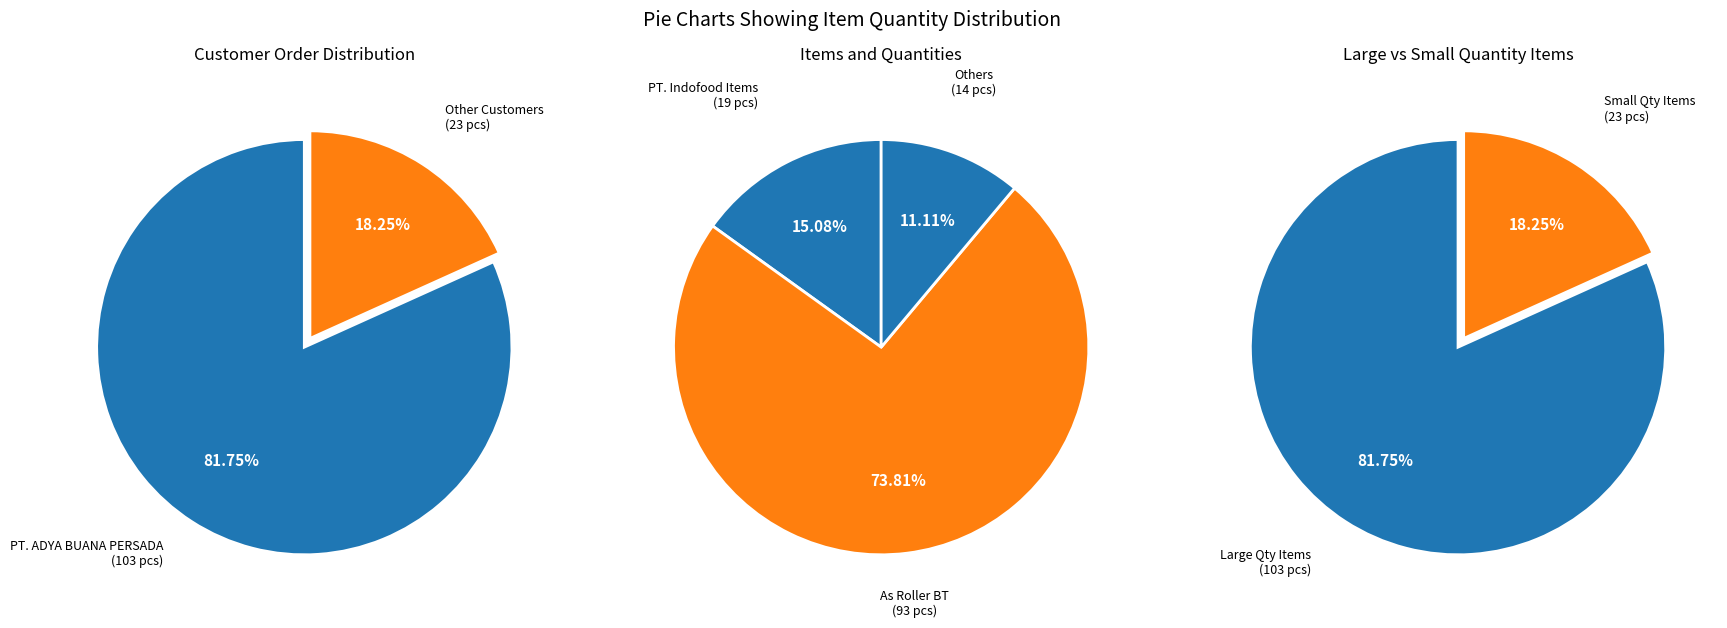

True or false: Wheel Helical Z=38 (2311673) accounts for 16% of the total.

False